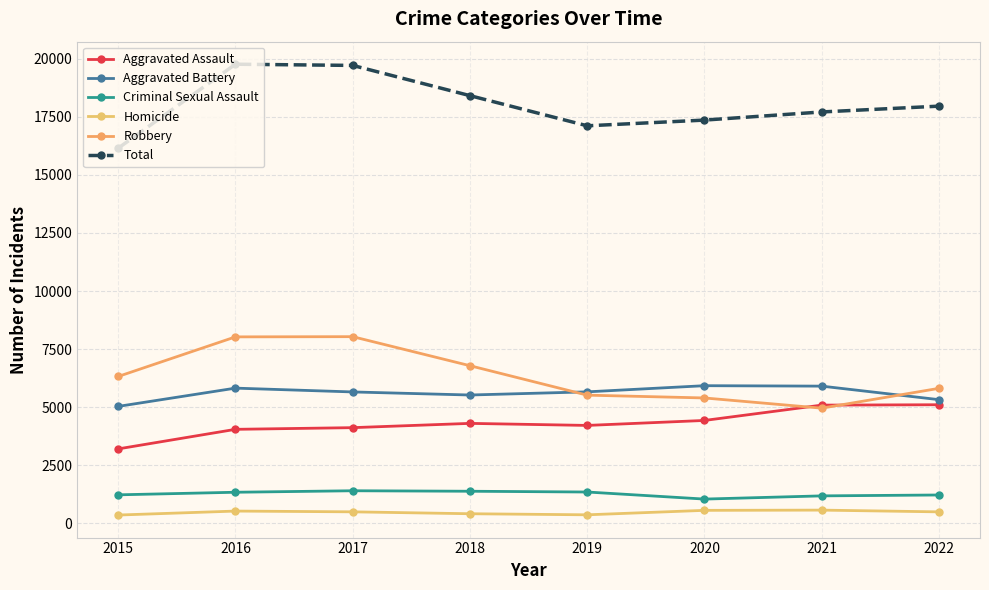

What is the sum of the Homicide values at 2017 and 2015?

854